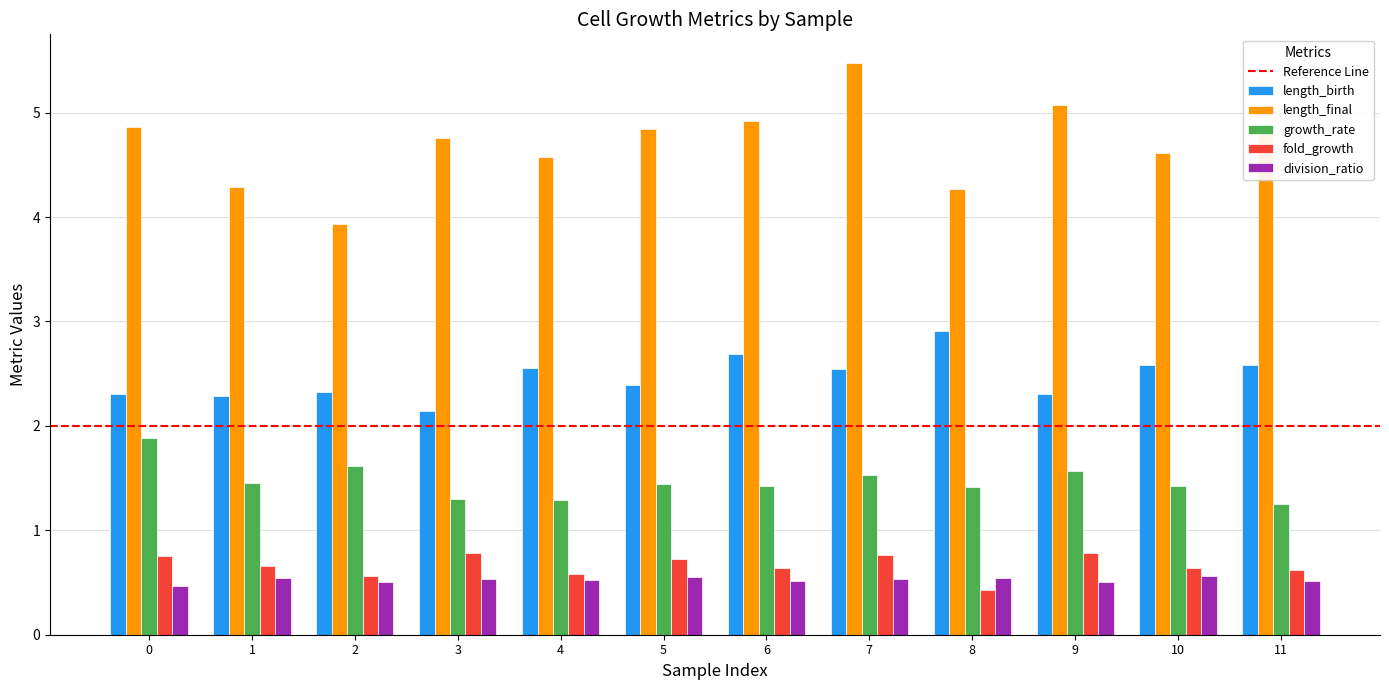

Does the chart contain any negative values?

No